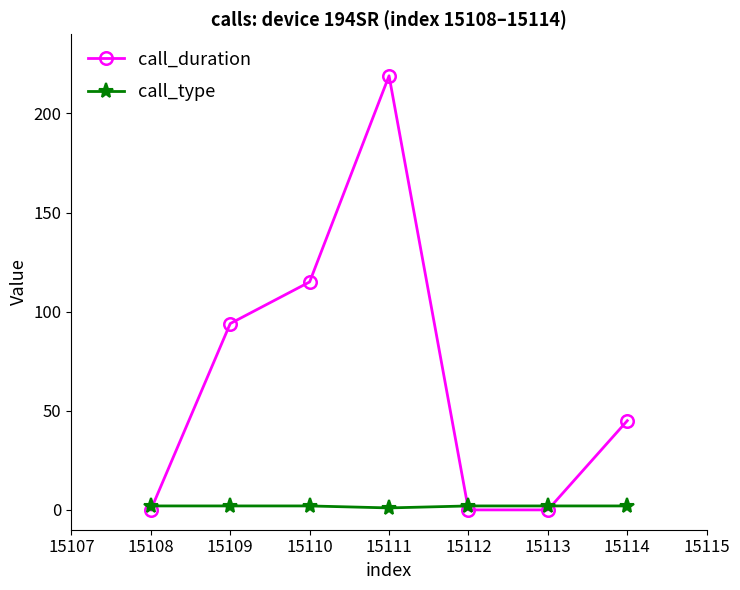

What is the value of the call_type point at the 1st from the left?

2